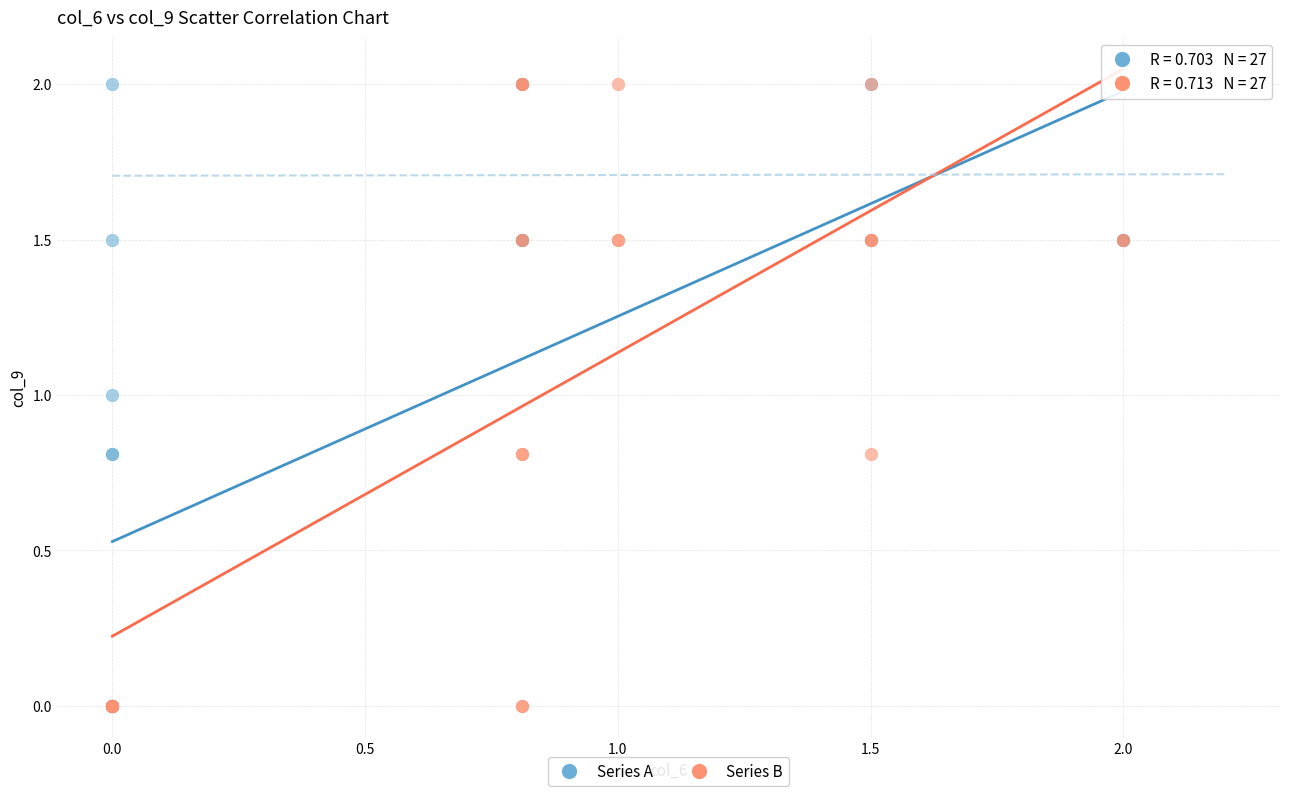

What are all the series names shown in the legend?

Series A, Series B